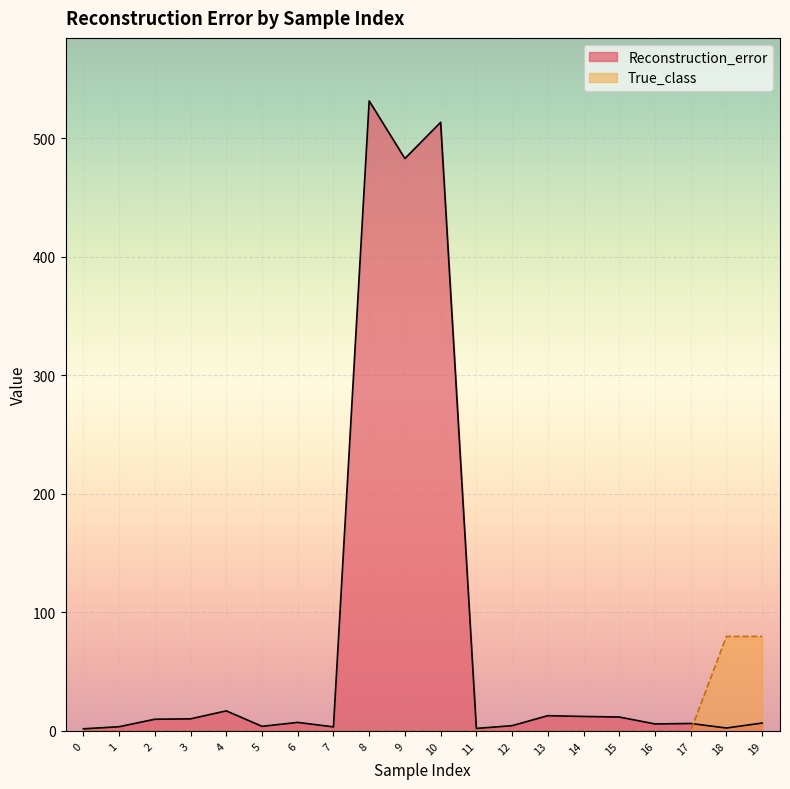

What is the sum of all True_class values?

159.4